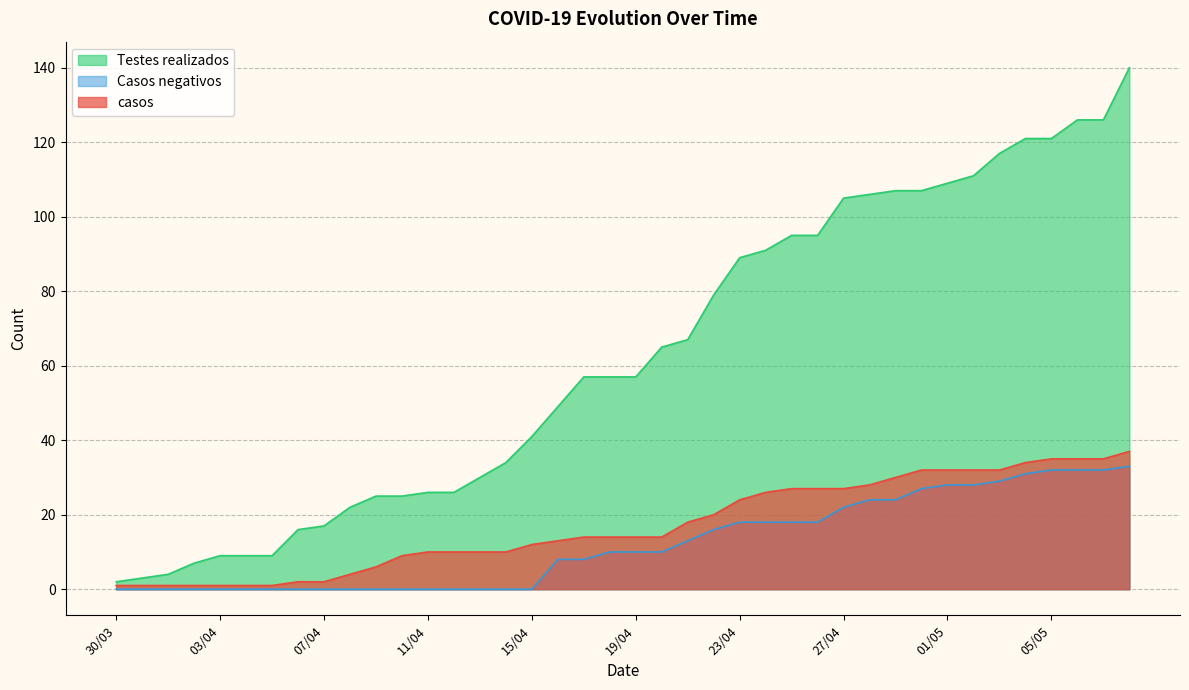

The value of casos at 29/04 is 30. True or false?

True